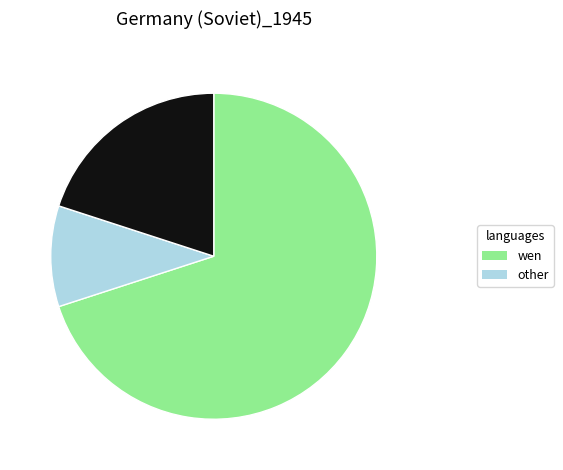

Does any single category account for the majority?

Yes